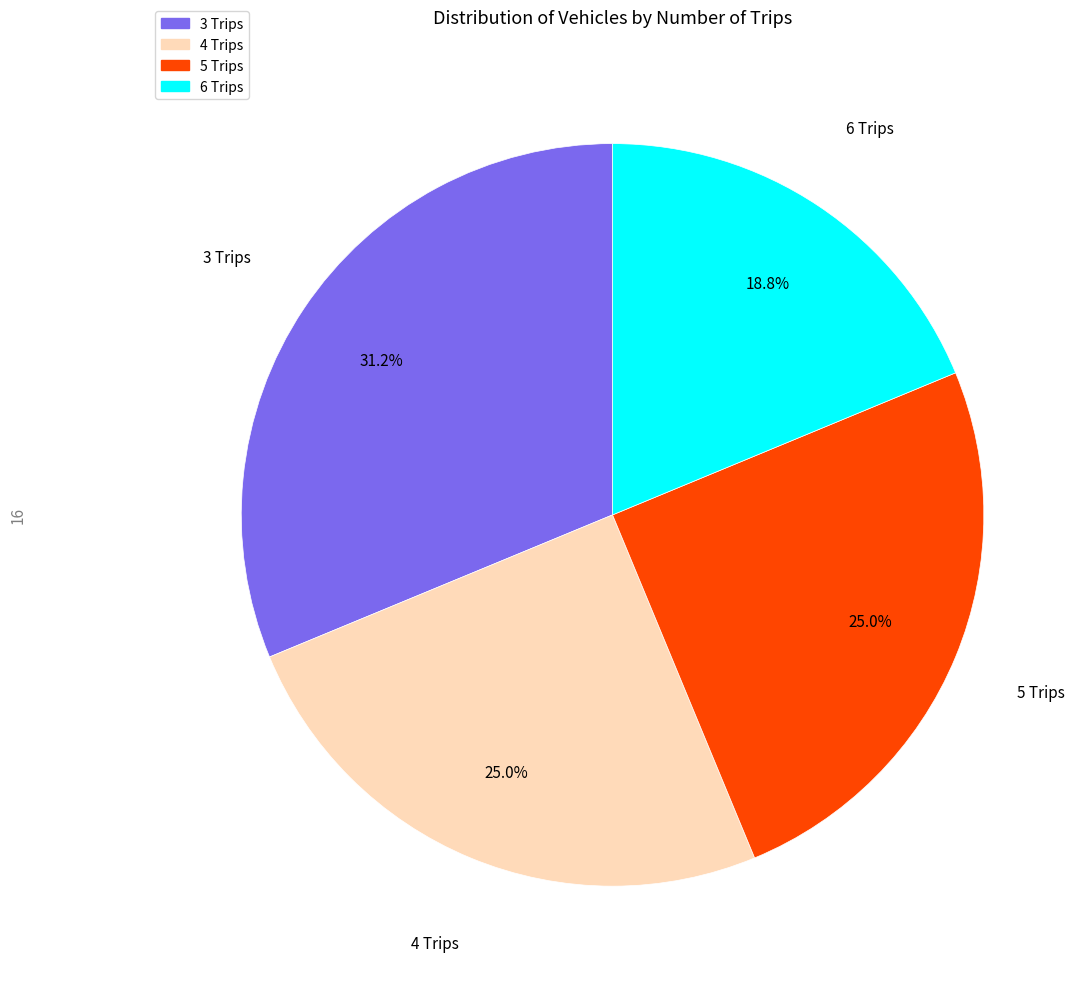

How many segments does this pie chart have?

4